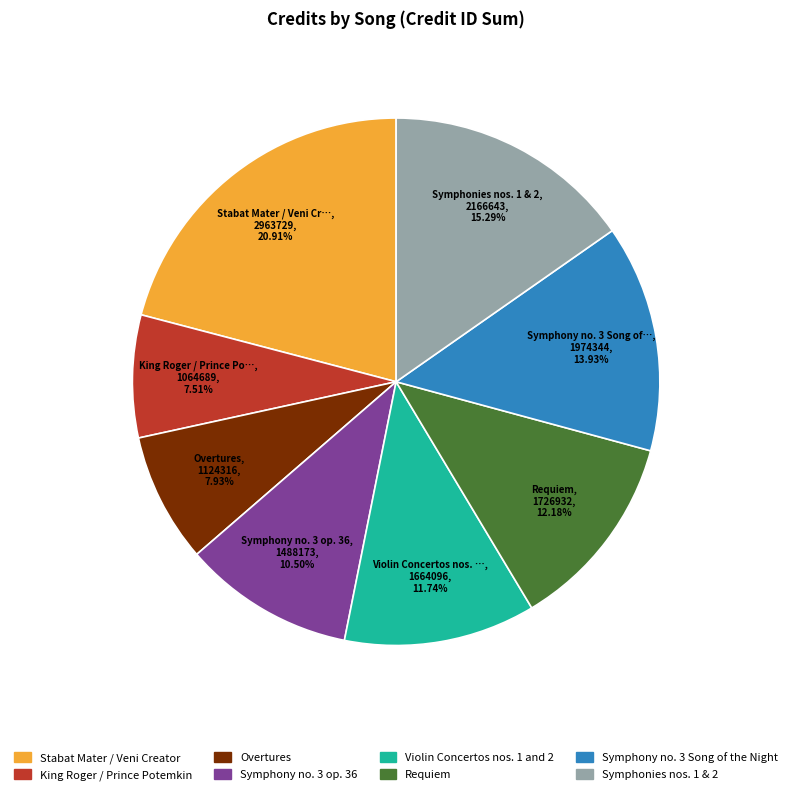

Combined, what portion of the pie is Violin Concertos nos. 1 and 2 and King Roger / Prince Potemkin?

19.3%